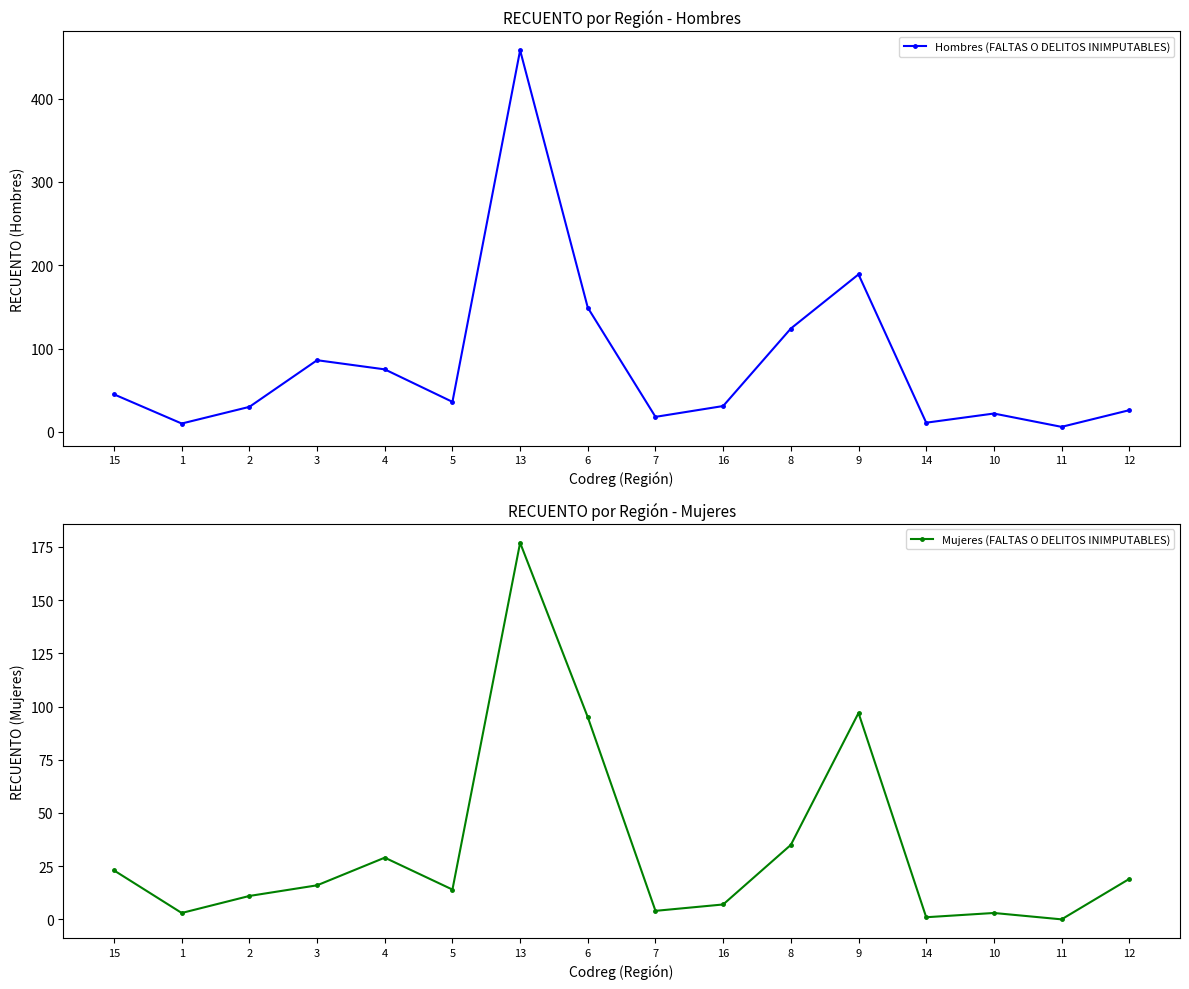

Is it true that Mujeres (FALTAS O DELITOS INIMPUTABLES) equals 0 at 11?

True